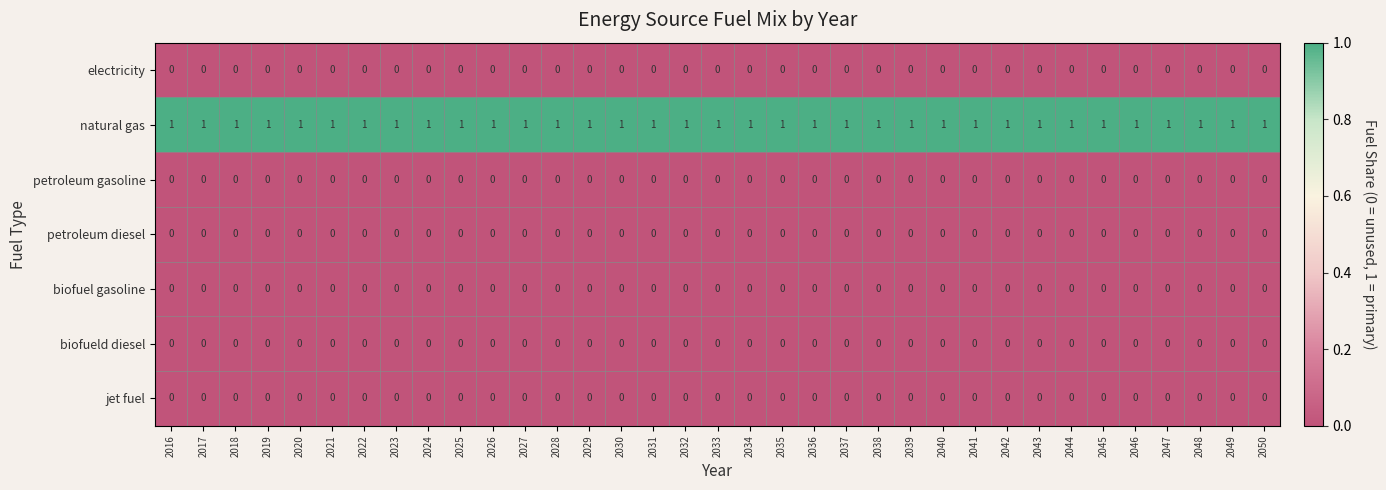

What is the difference between the highest and lowest values at 2019?

1